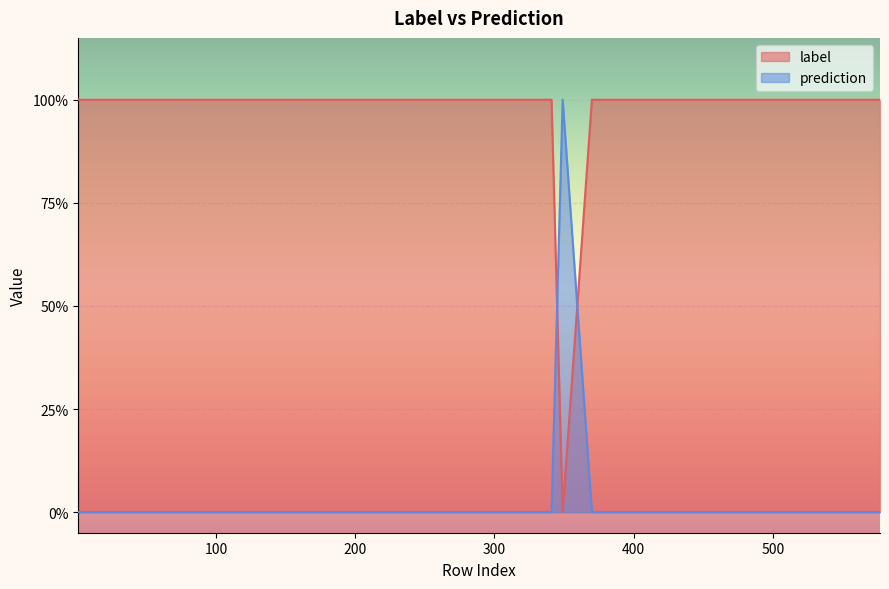

What is the total value across all series at 280?

1